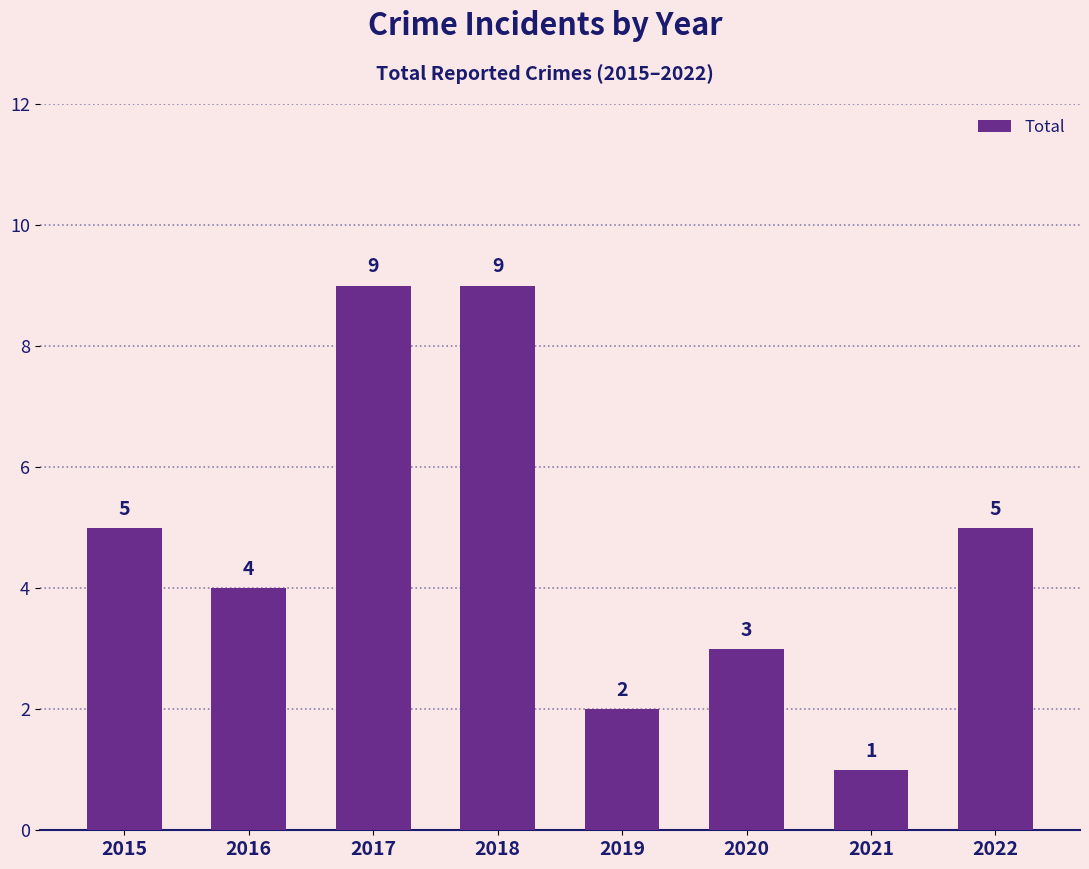

How many distinct data groups are displayed?

1